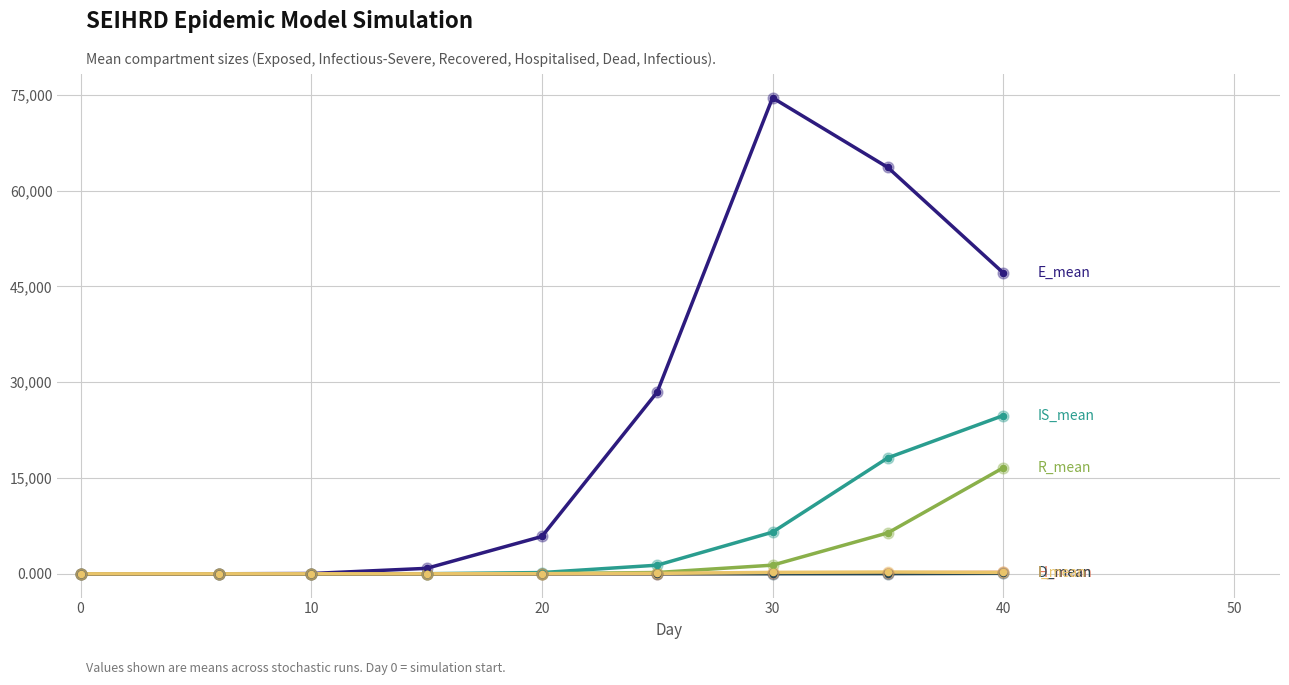

What is the maximum value shown in the chart?

74544.9